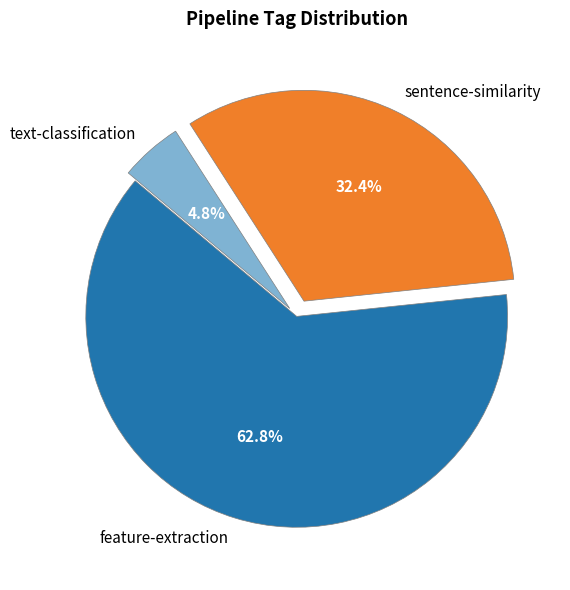

Which has a higher value, text-classification or sentence-similarity?

sentence-similarity